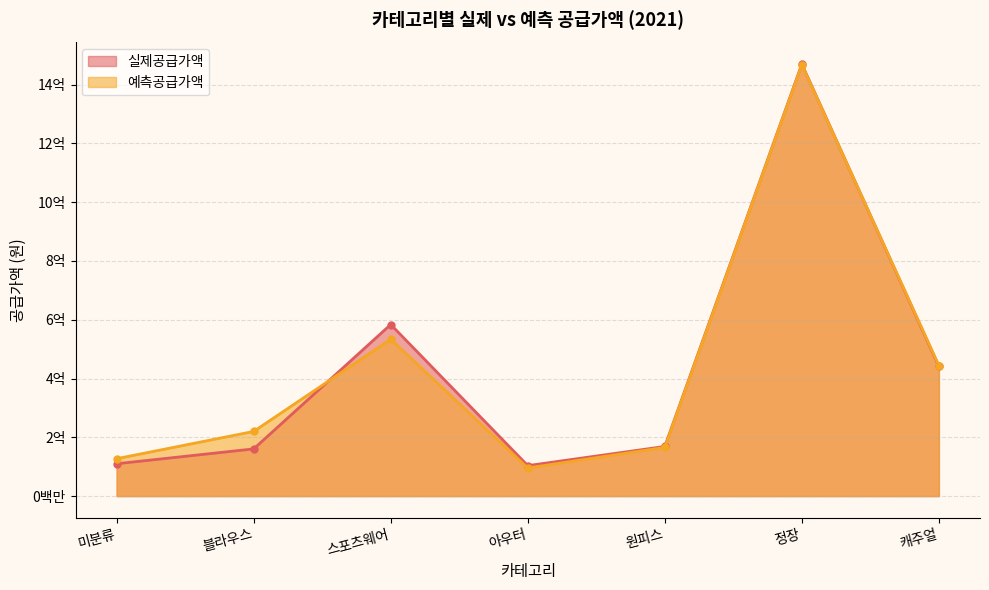

Does the chart have visible grid lines?

Yes